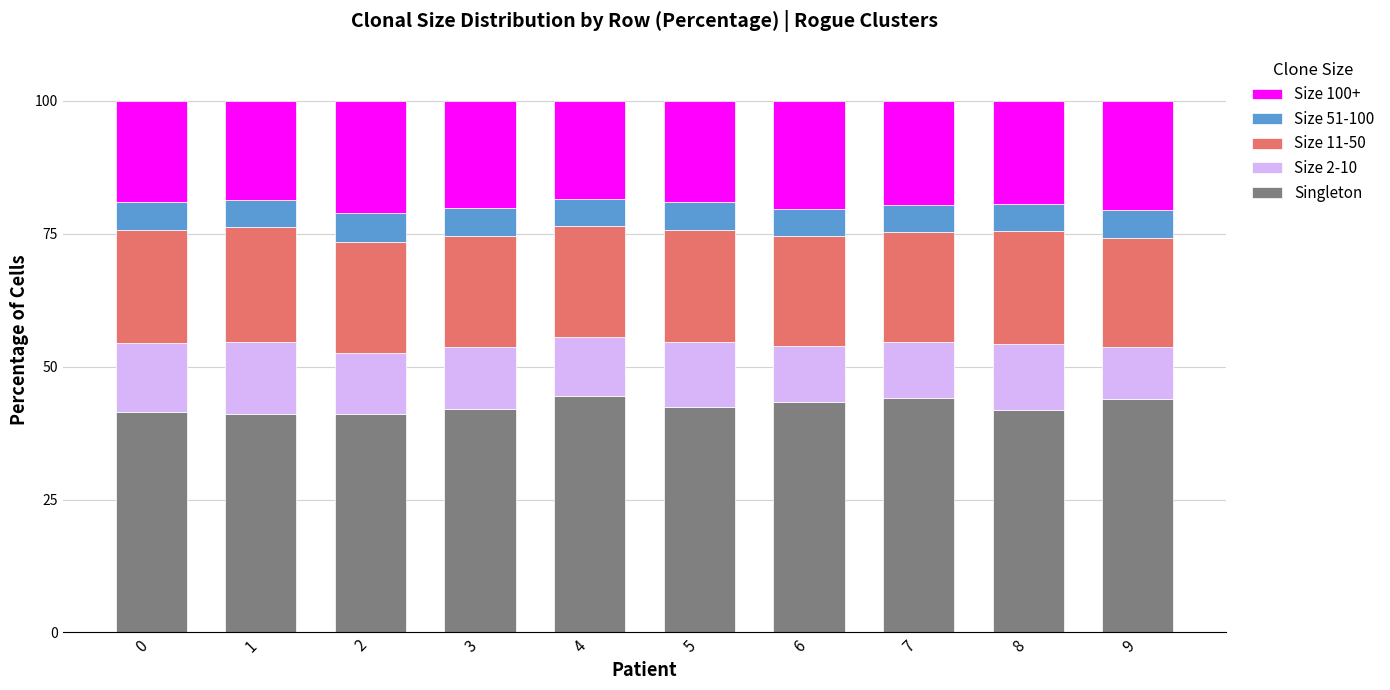

True or false: Singleton has a value of 68.0 at 5.

False